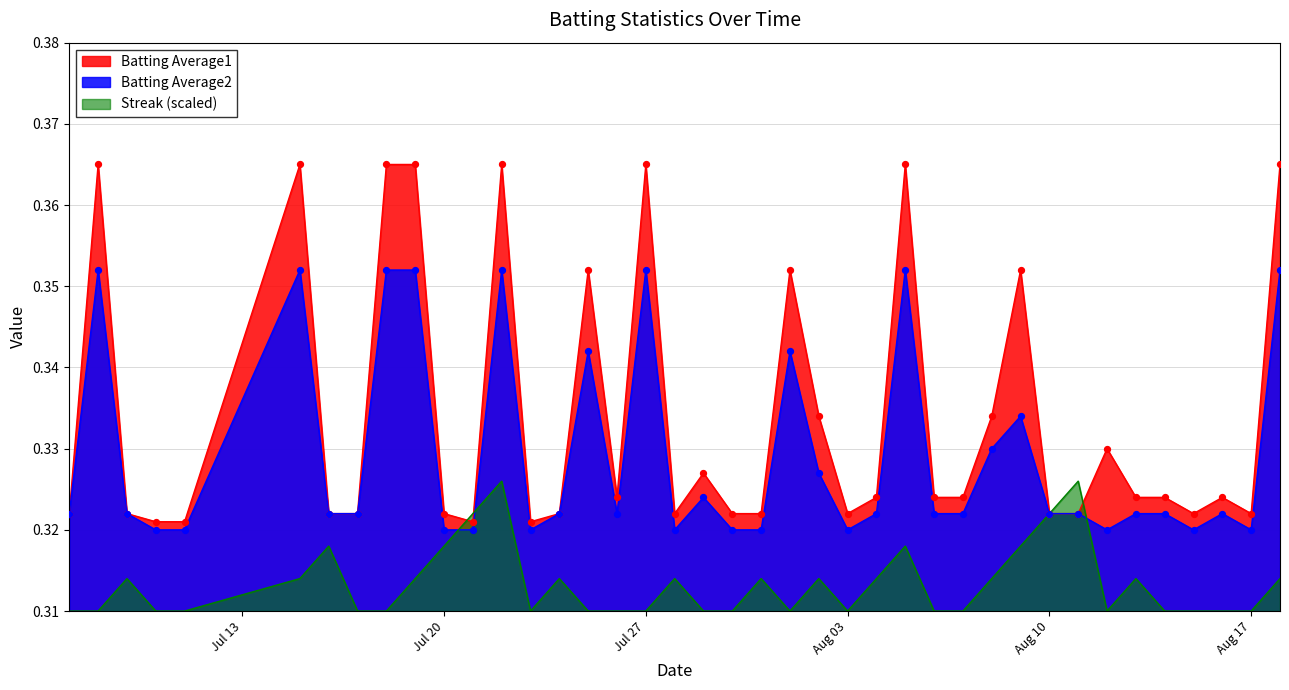

At how many categories does at least one series exceed 0?

40